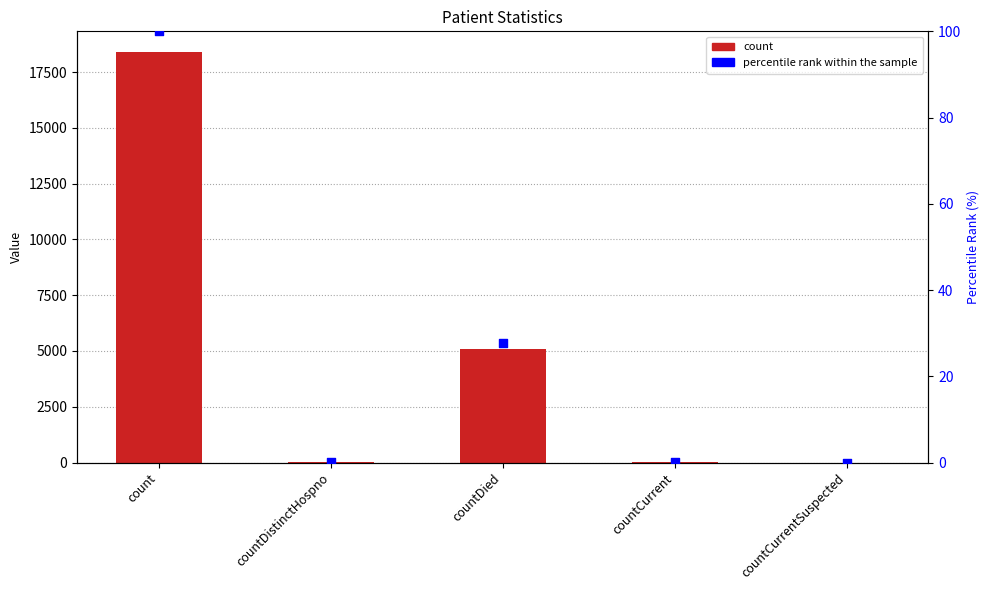

Which series has the largest total across all categories?

count